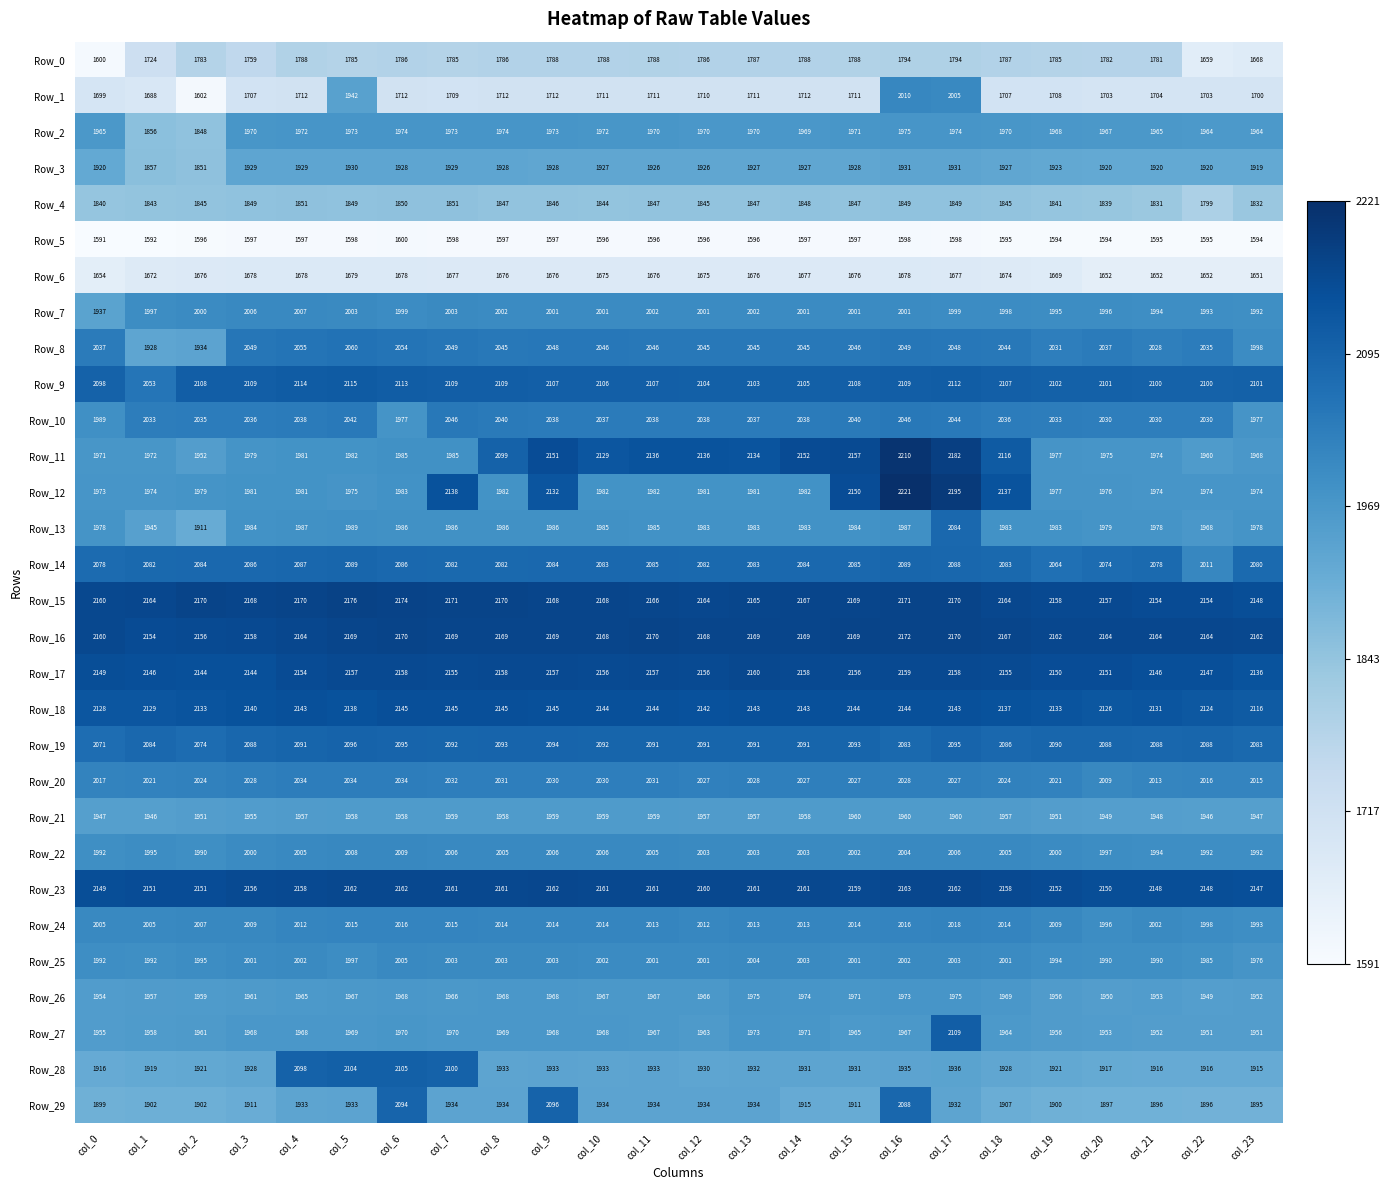

Count the number of categories in the chart.

24